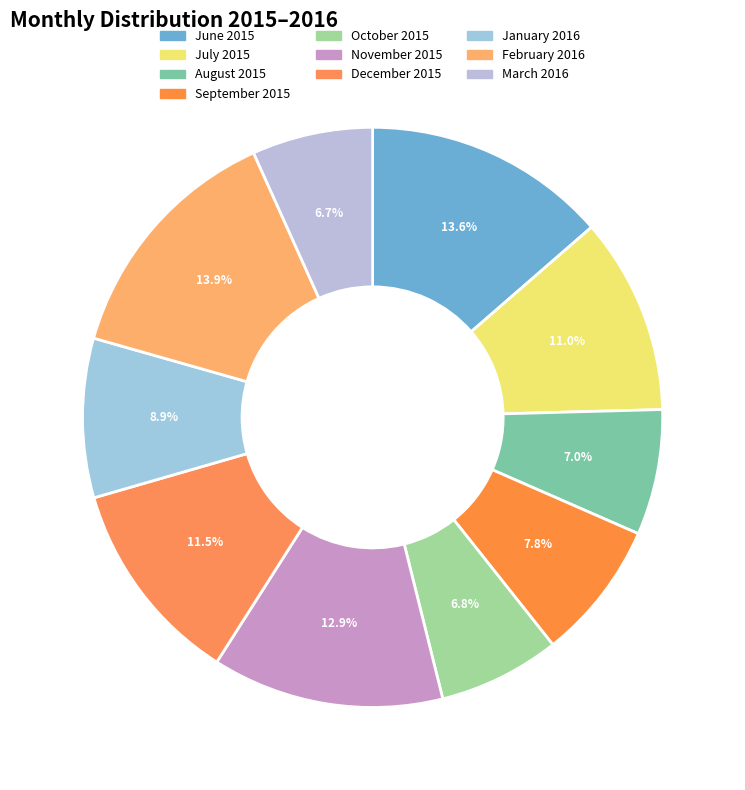

True or false: July 2015 accounts for 24% of the total.

False